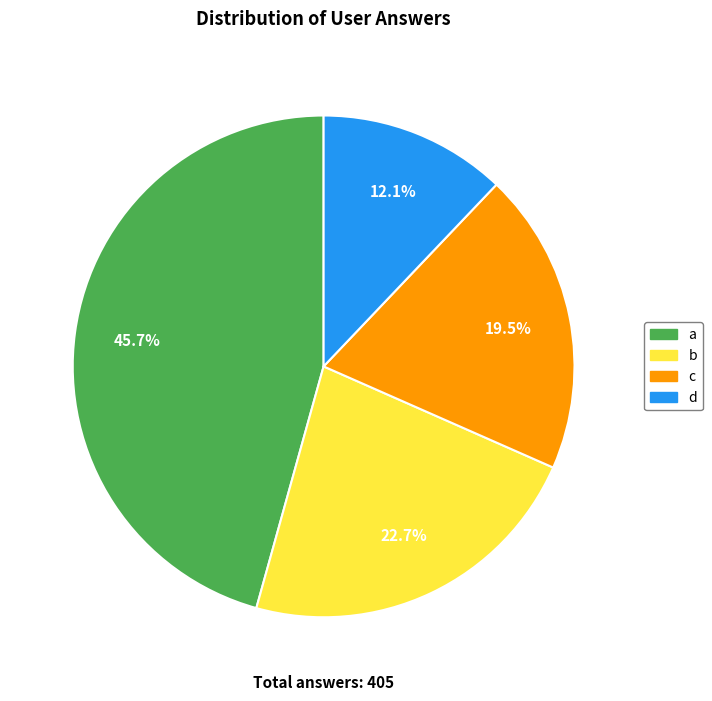

What is the largest slice in the pie chart?

a